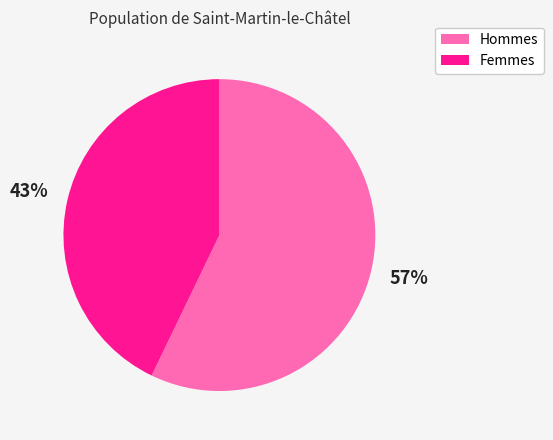

Combined, do Hommes and Femmes account for over 50%?

Yes